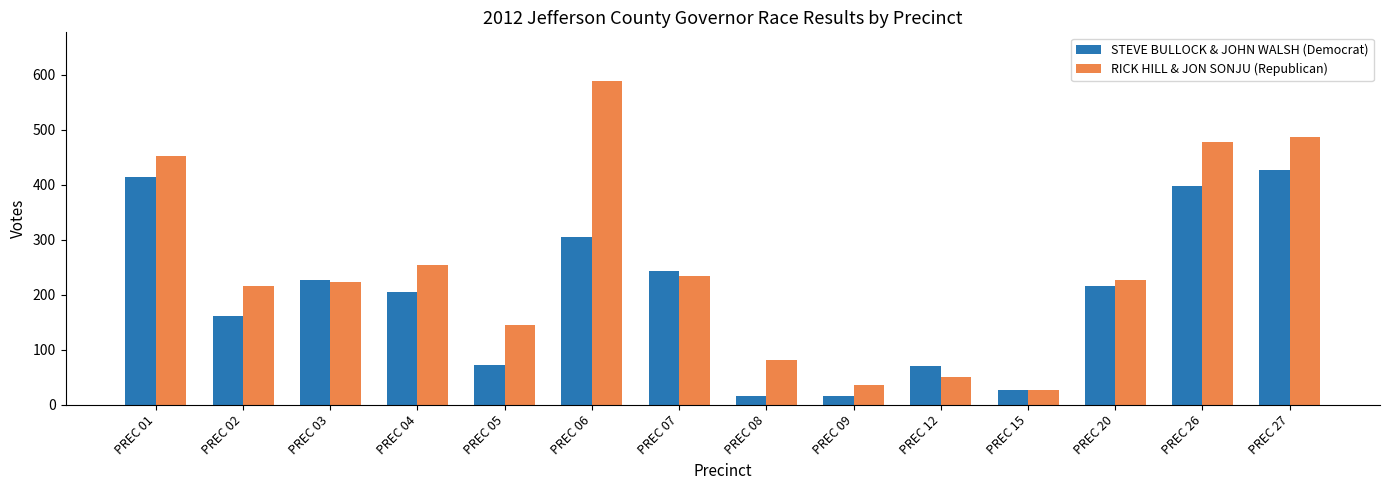

What is the difference between the maximum and minimum values in the STEVE BULLOCK & JOHN WALSH (Democrat) series?

412